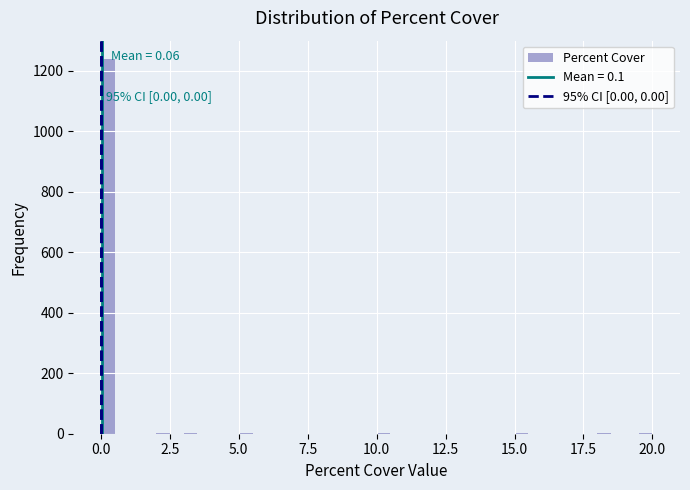

Around what value on the x-axis is the tallest bar? Give the approximate position of its centre, as read against the axis.

0.5